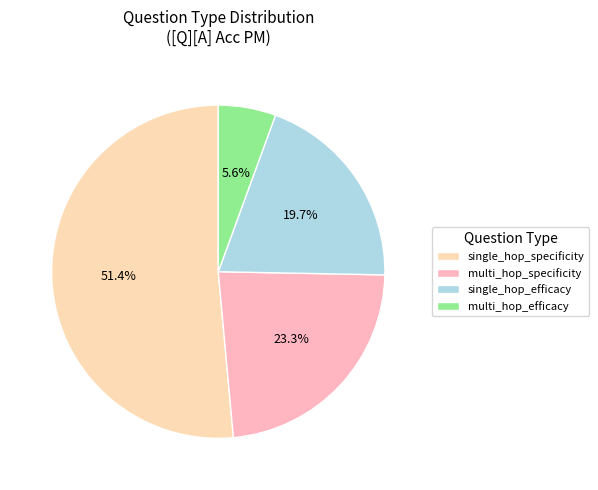

Is there a majority slice in this chart?

Yes